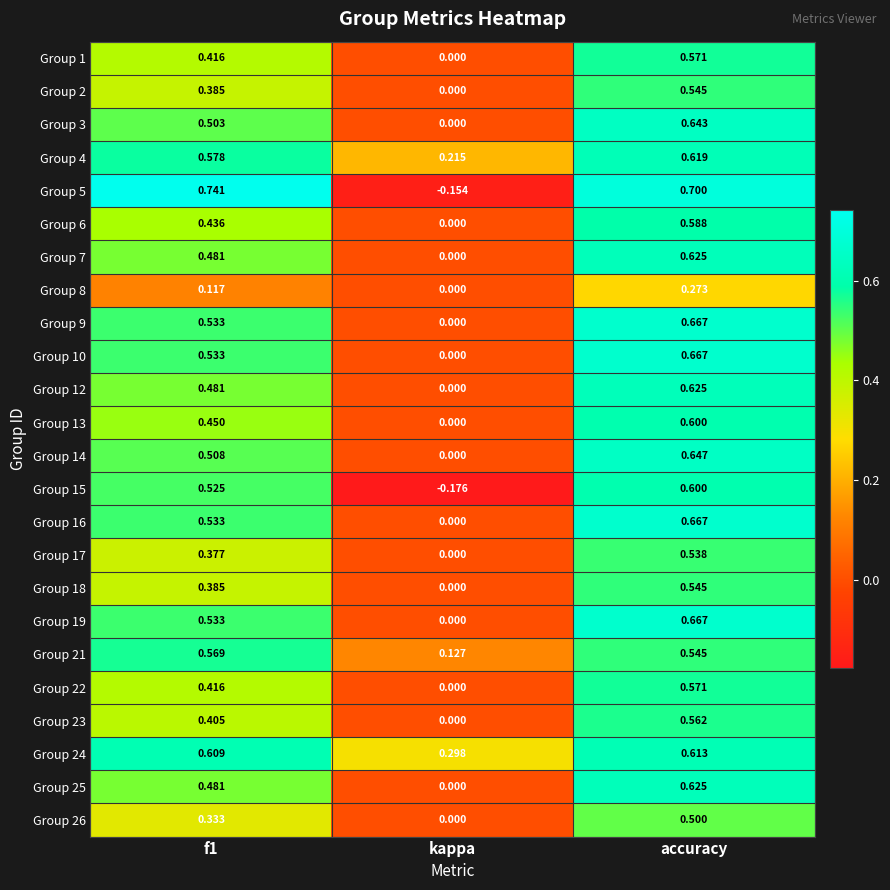

At which label is Group 23 closest to 0?

kappa